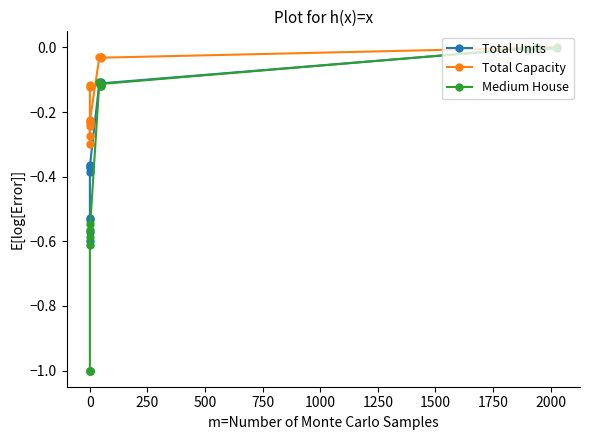

What are all the series names shown in the legend?

Total Units, Total Capacity, Medium House